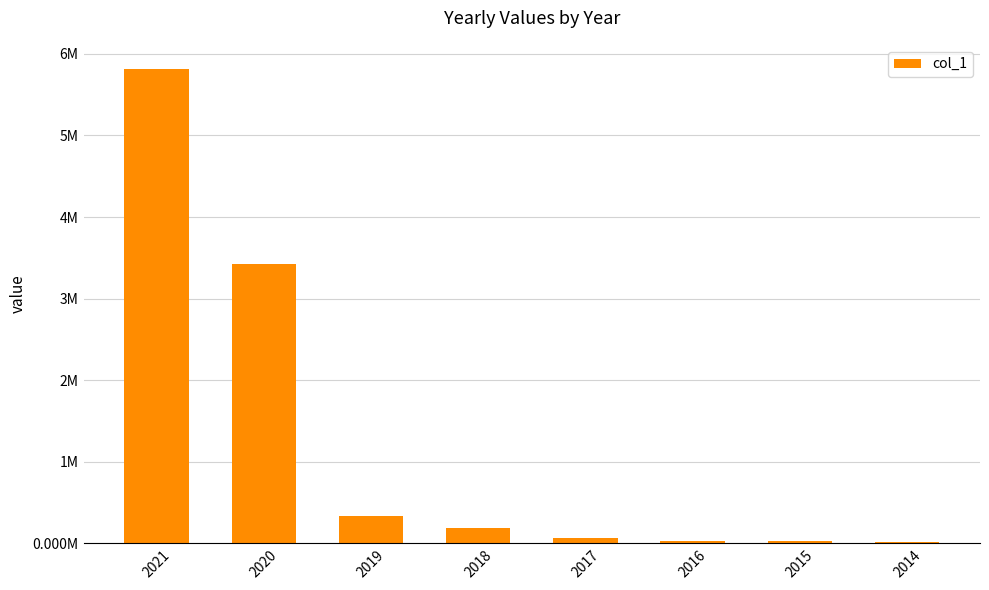

What is the change in value from 2020 to 2015?

-3395972.2